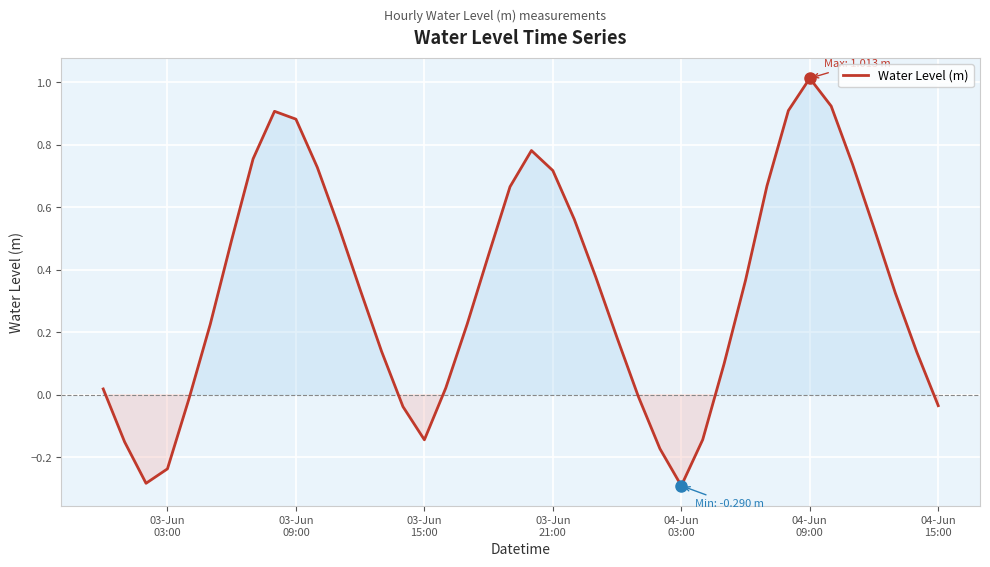

What is the greatest value displayed?

1.0